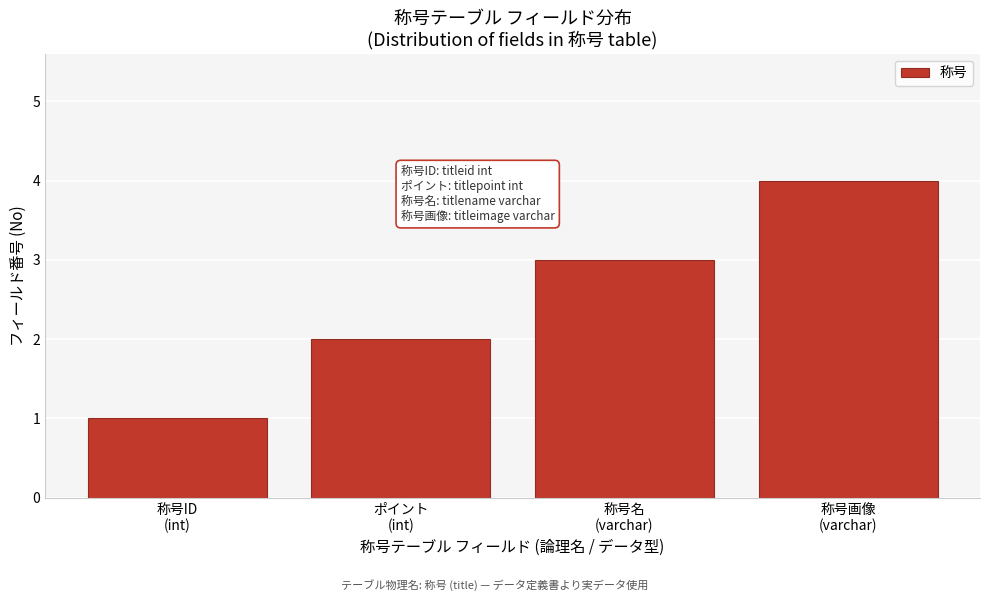

What is the maximum value shown in the chart?

4